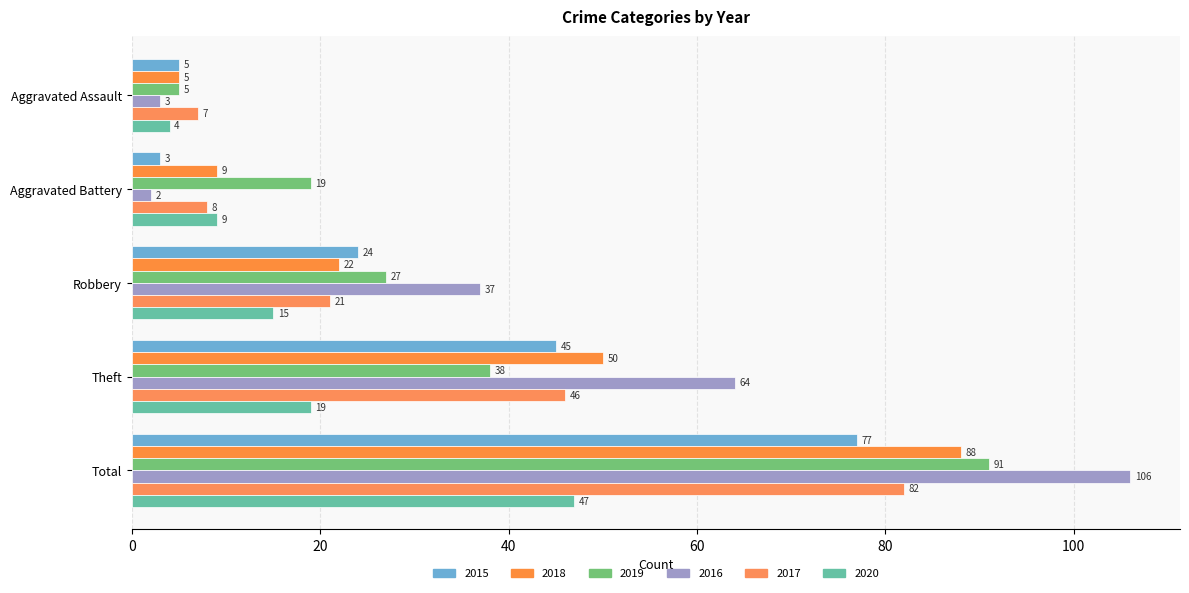

Rank the series by their maximum value, from highest to lowest.

2016, 2019, 2018, 2017, 2015, 2020